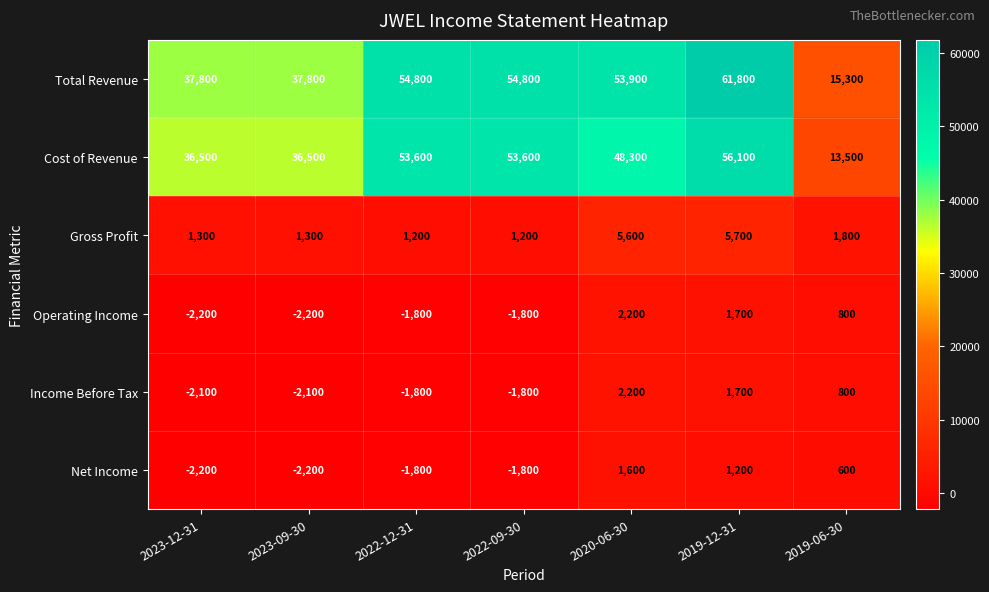

At which category does the chart reach its peak across all series?

2019-12-31